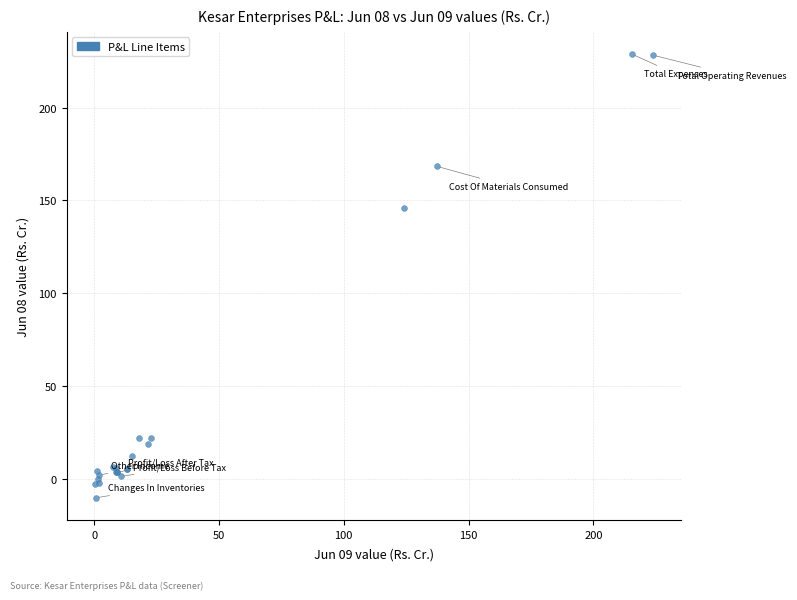

What Y value in the scatter plot is closest to 109?

146.0